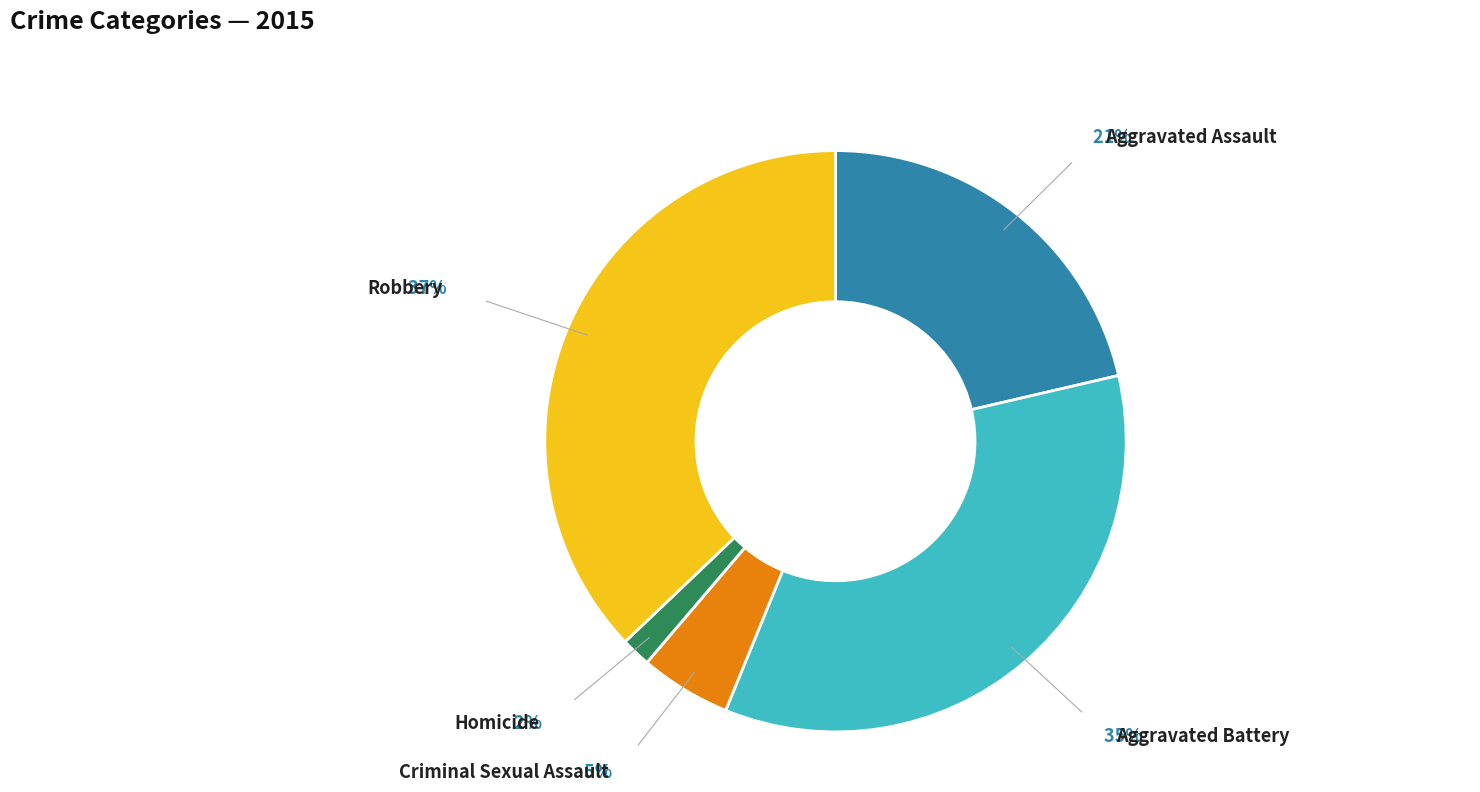

What is the ratio of the value at Robbery to the value at Aggravated Battery?

1.1